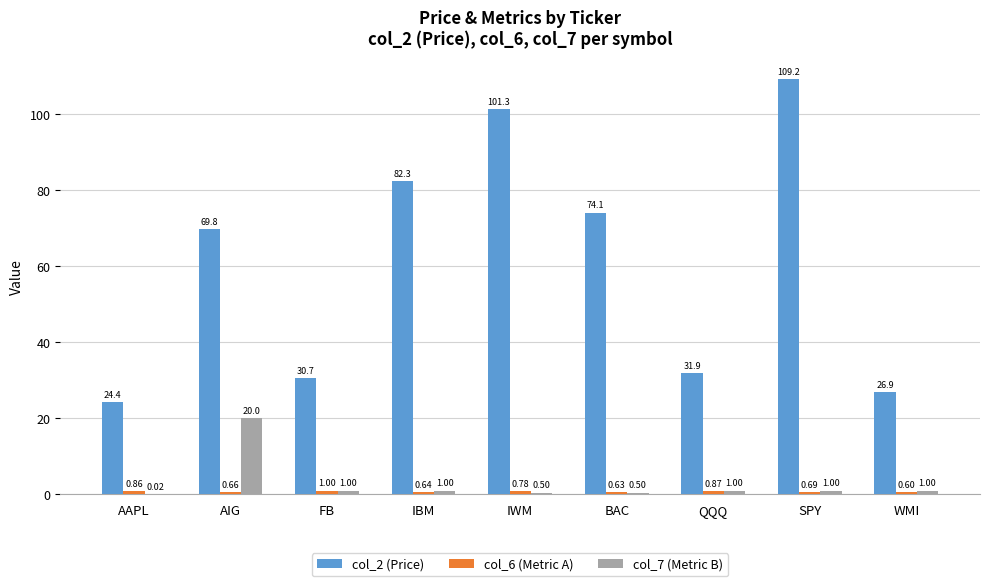

What is the average value of the col_7 (Metric B) series?

2.9